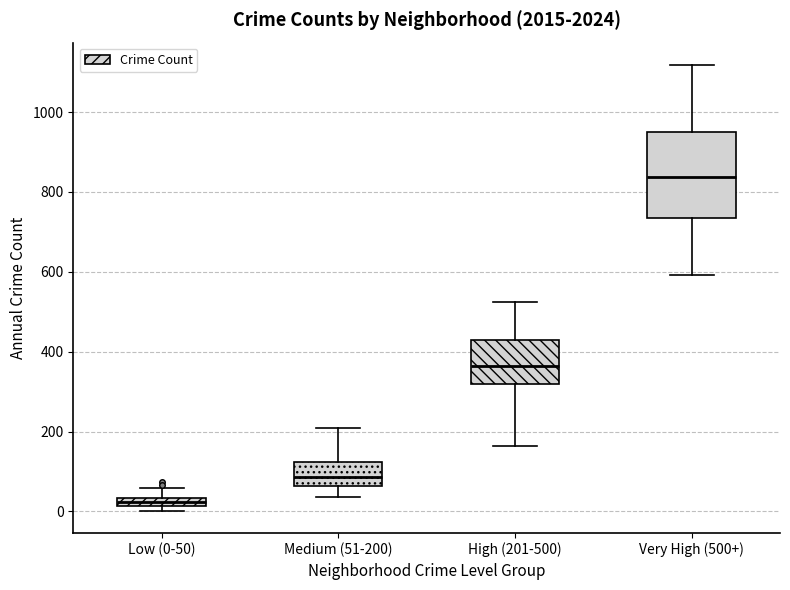

Which box's median line is the lowest?

Low (0-50)